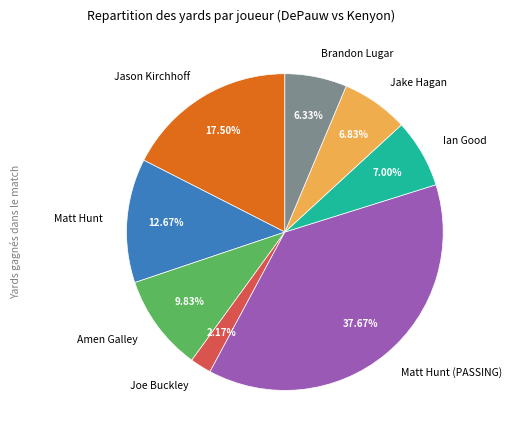

Which slice is the smallest?

Joe Buckley